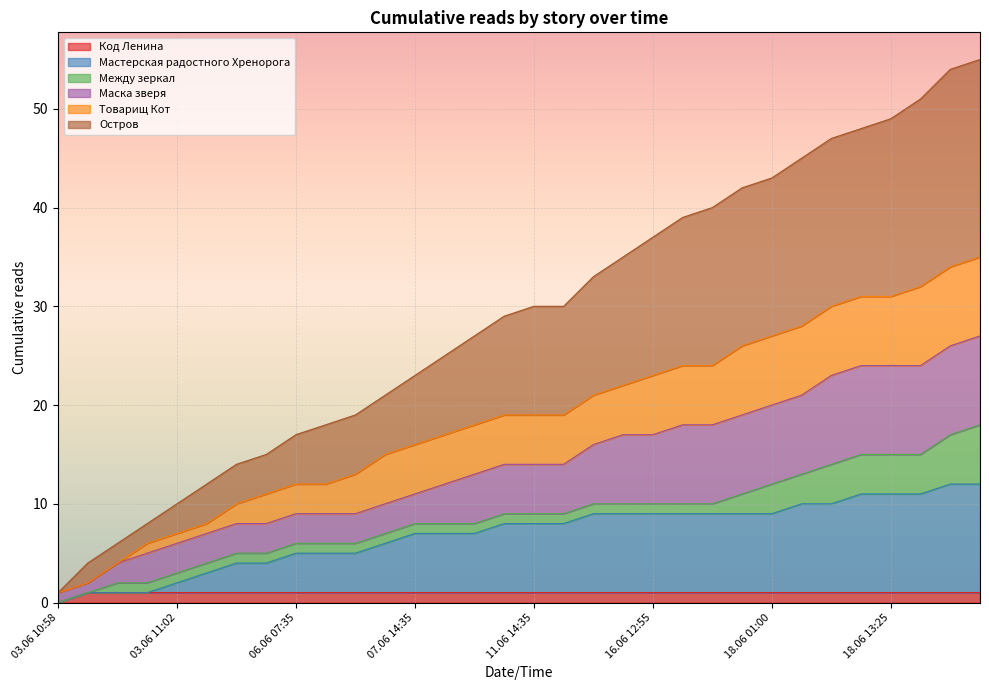

Is the value of Остров at 06.06 10:50 greater than the value of Код Ленина at 18.06 10:00?

Yes